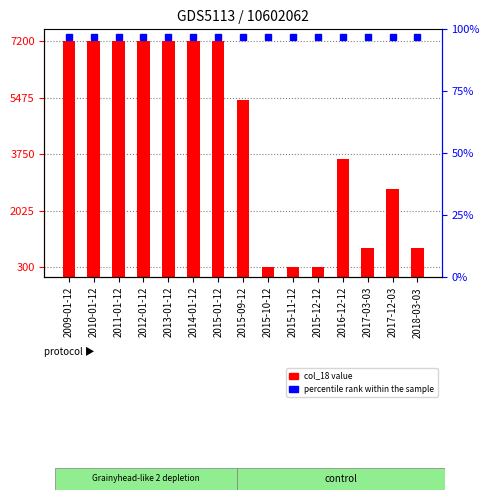

Which label corresponds to the largest value in the chart?

2009-01-12